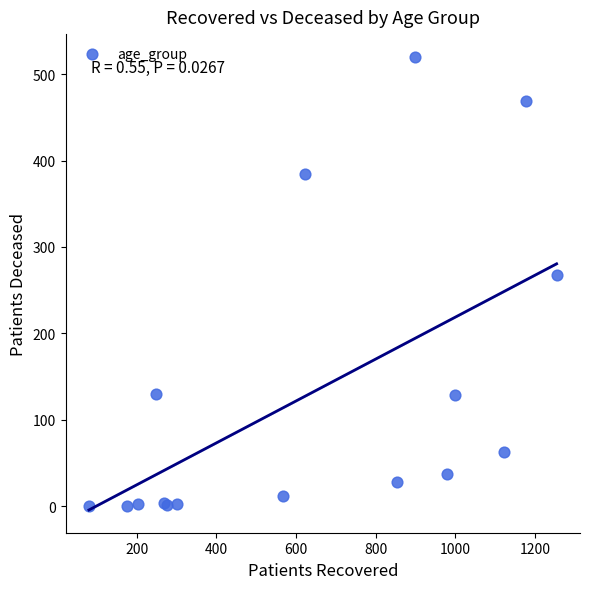

What Y value in the scatter plot is closest to 260?

268